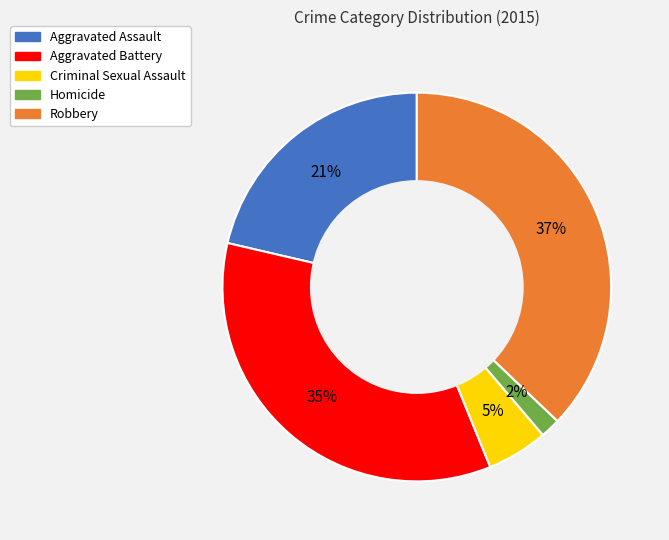

To the nearest percent, what percentage of the pie is Robbery?

37%